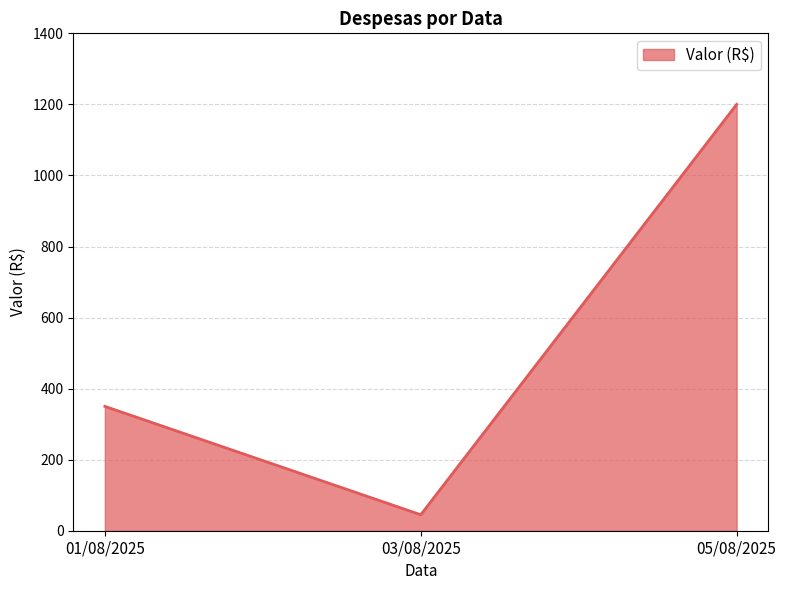

Count the values in the range 45 to 1200.

3